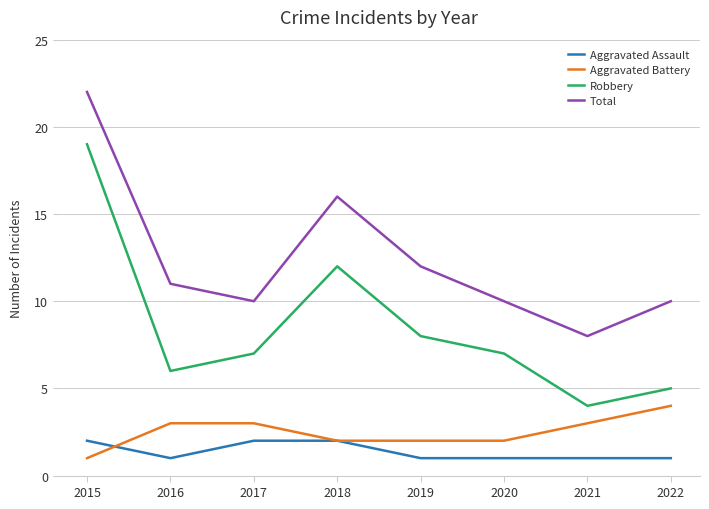

How many values in the Aggravated Battery series are below 3?

4